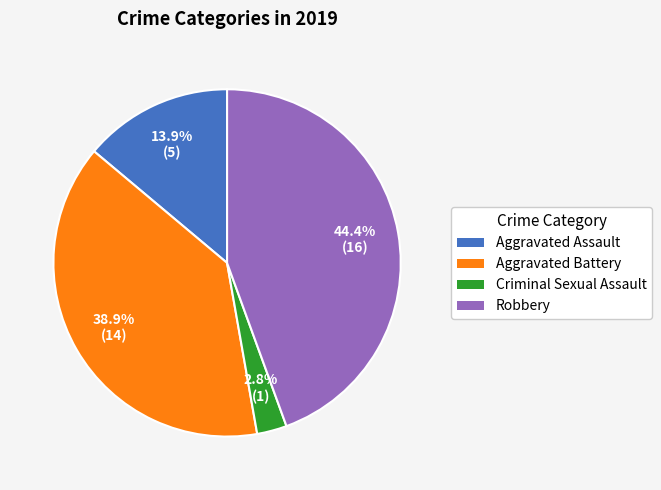

Which category has the smallest portion of the pie?

Criminal Sexual Assault